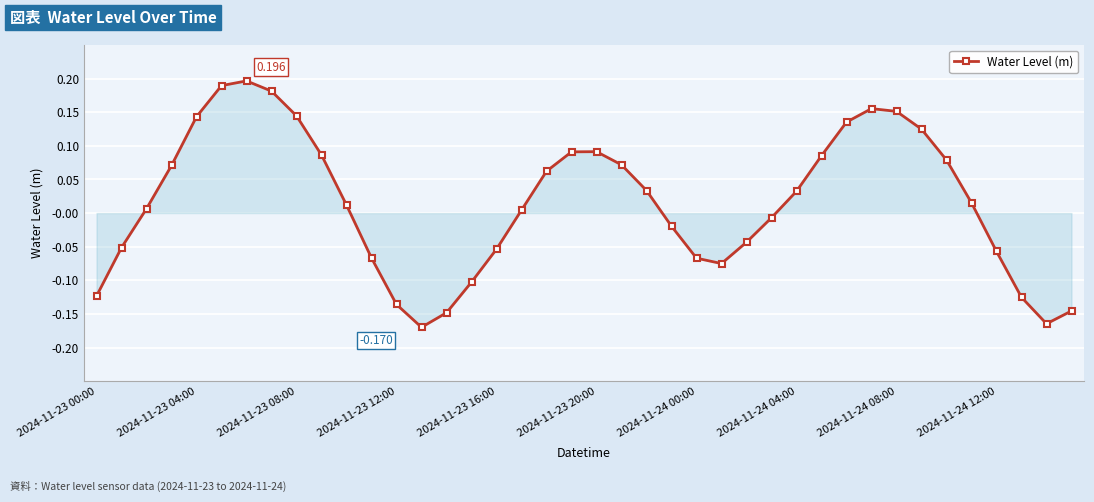

How many points are higher than both their immediate neighbors (excluding endpoints)?

3